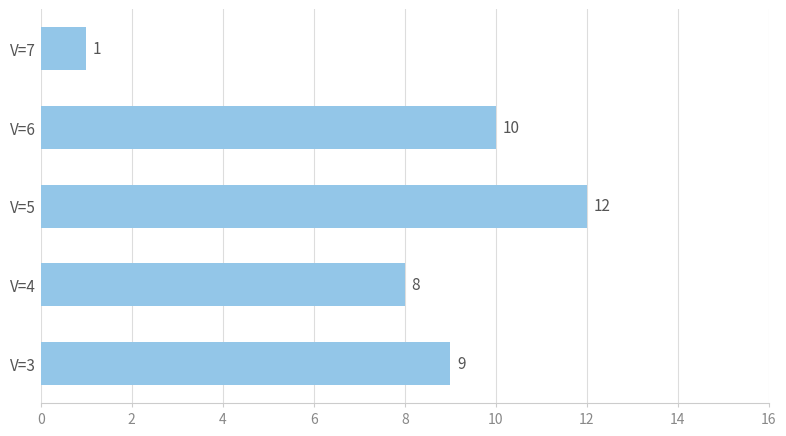

Reading top to bottom, list all the values displayed in this chart.

1	10	12	8	9